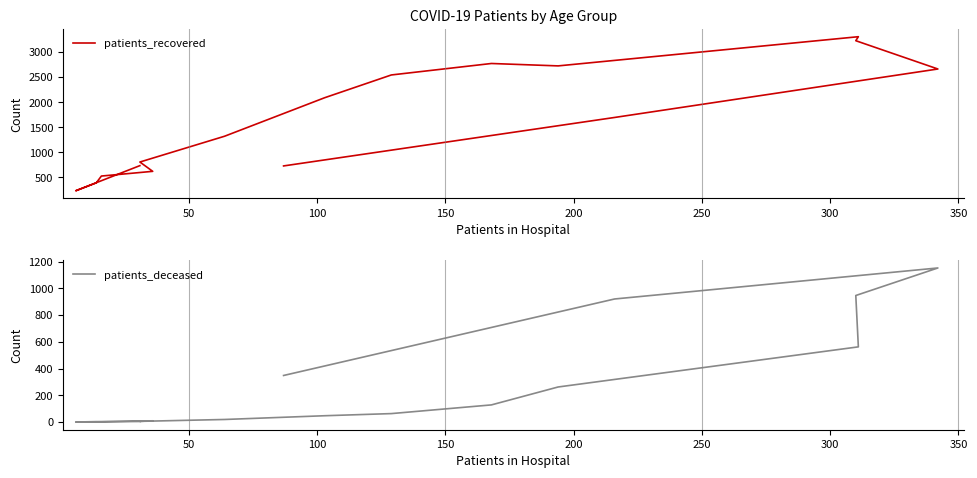

The patients_recovered series shows 360 at 50. True or false?

False